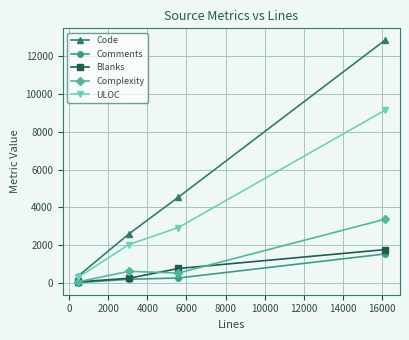

What is the maximum value for Comments?

1541